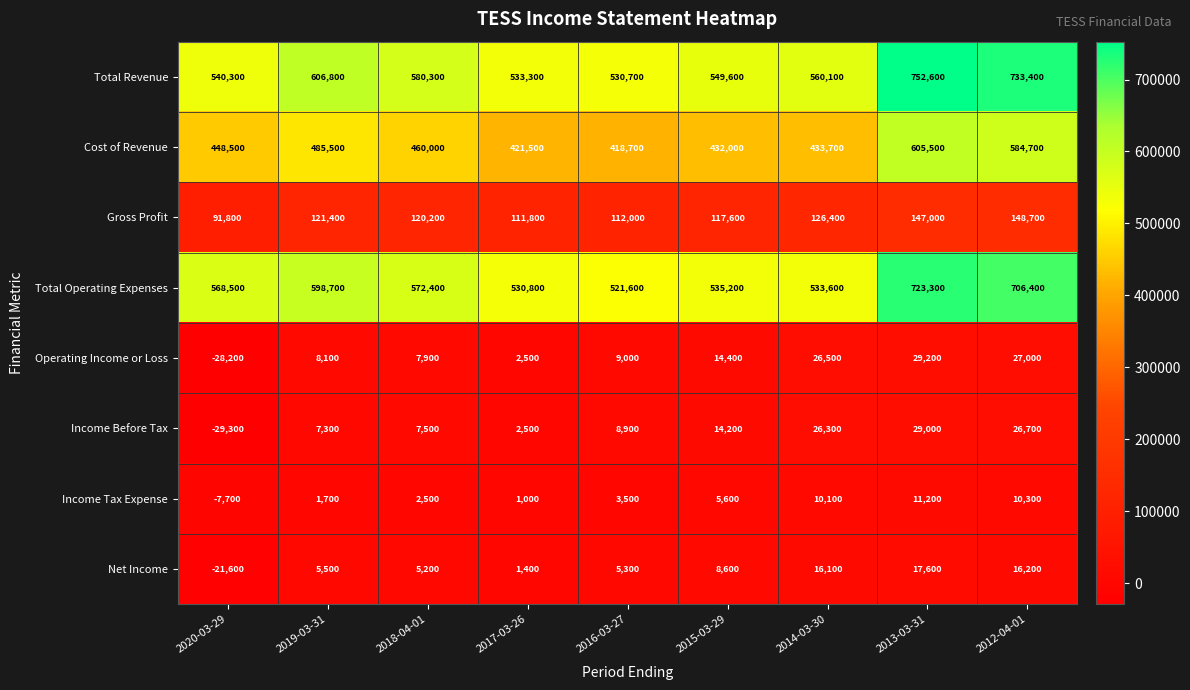

What is the lowest value of the Income Before Tax series?

-29300